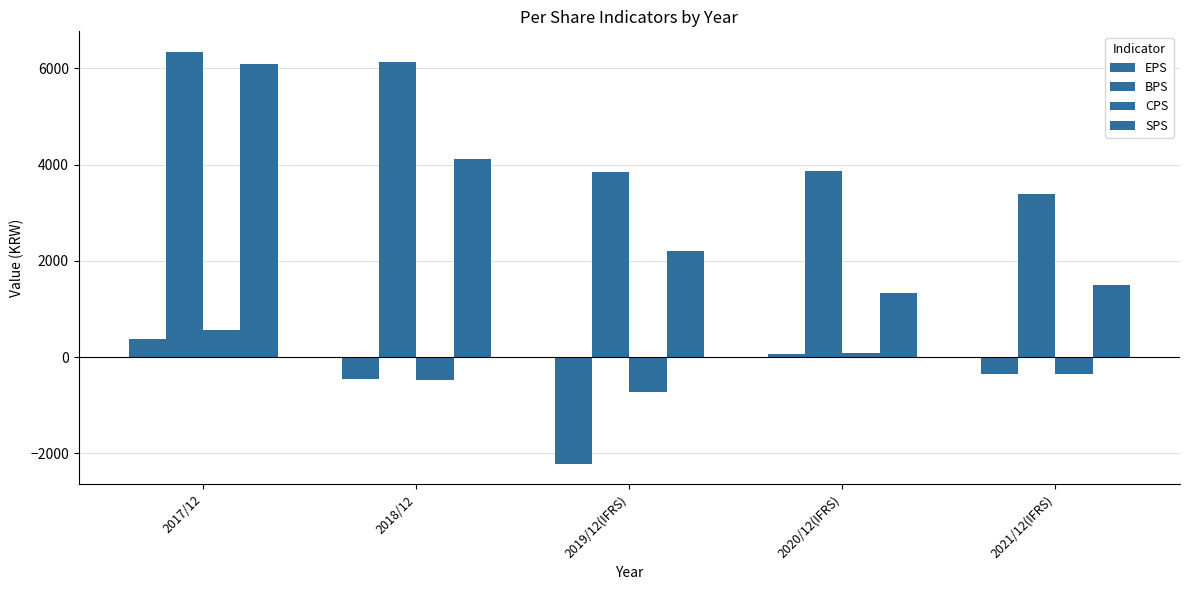

How many bars are there in each group?

4